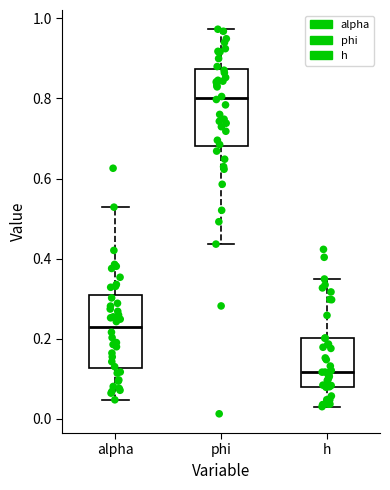

Reading left to right, read every box against the y-axis: the position of its median line, the range the box covers, and the ends of its whiskers. The values are not printed on the chart, so give them approximately, as read against the axis.

alpha: median 0.22, box 0.12 to 0.30, whiskers 0.04 to 0.52
phi: median 0.80, box 0.68 to 0.88, whiskers 0.44 to 0.98
h: median 0.12, box 0.08 to 0.20, whiskers 0.04 to 0.34